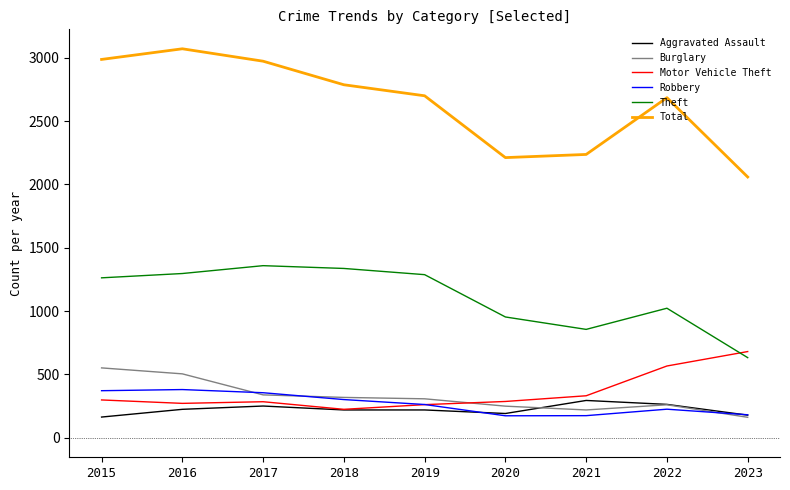

What is the spread (max minus min) of values at 2018?

2567